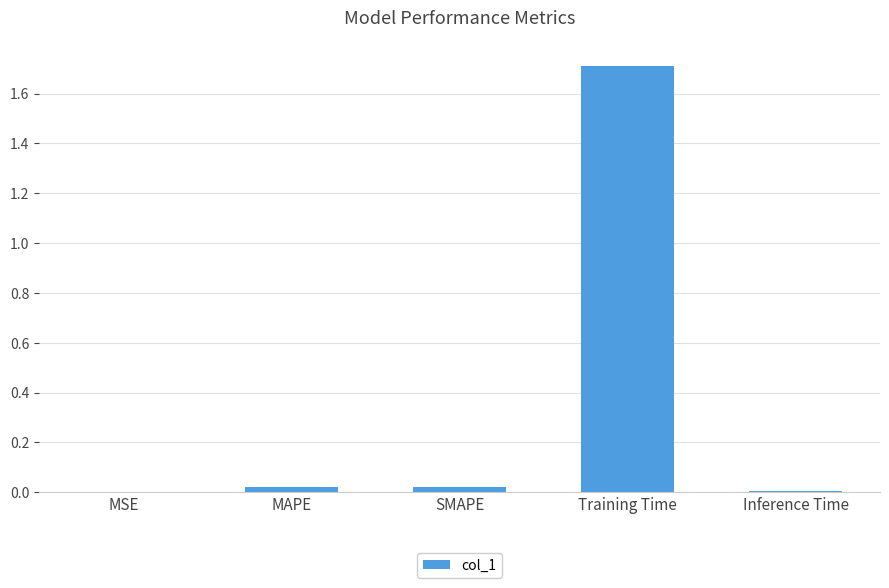

What is the greatest value displayed?

1.7